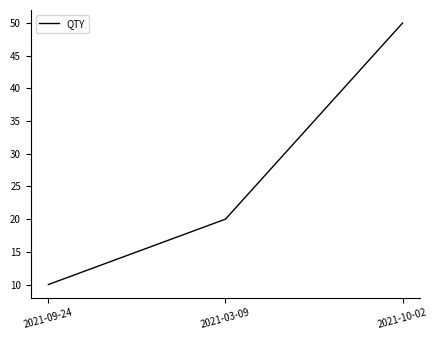

At which label is the value closest to 30?

2021-03-09